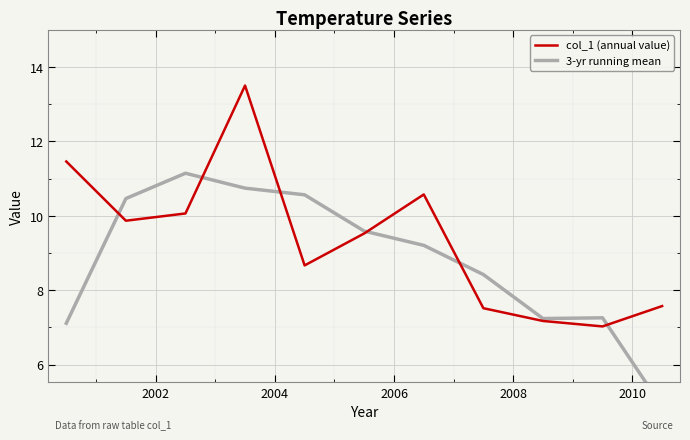

What is the highest value of the col_1 (annual value) series?

13.5